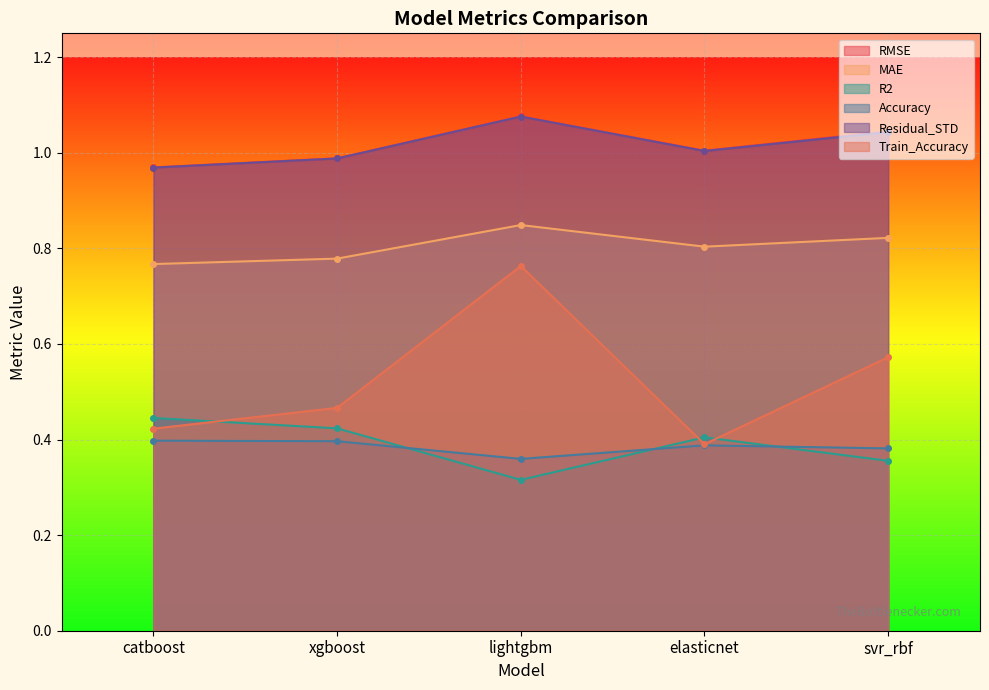

What is the difference between the highest and lowest values at catboost?

0.6